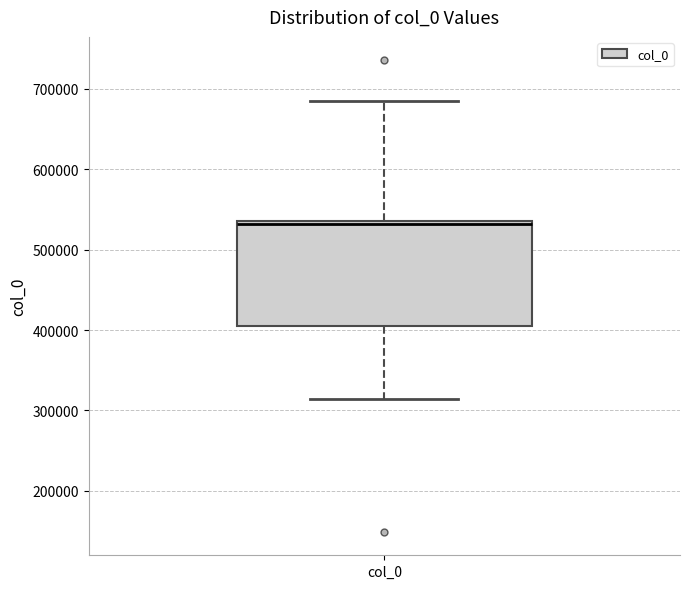

Read this box plot against the y-axis: the position of the median line, the range covered by the box, and the ends of both whiskers. The values are not printed on the chart, so give them approximately, as read against the axis.

median 530000, box 400000 to 540000, whiskers 310000 to 680000